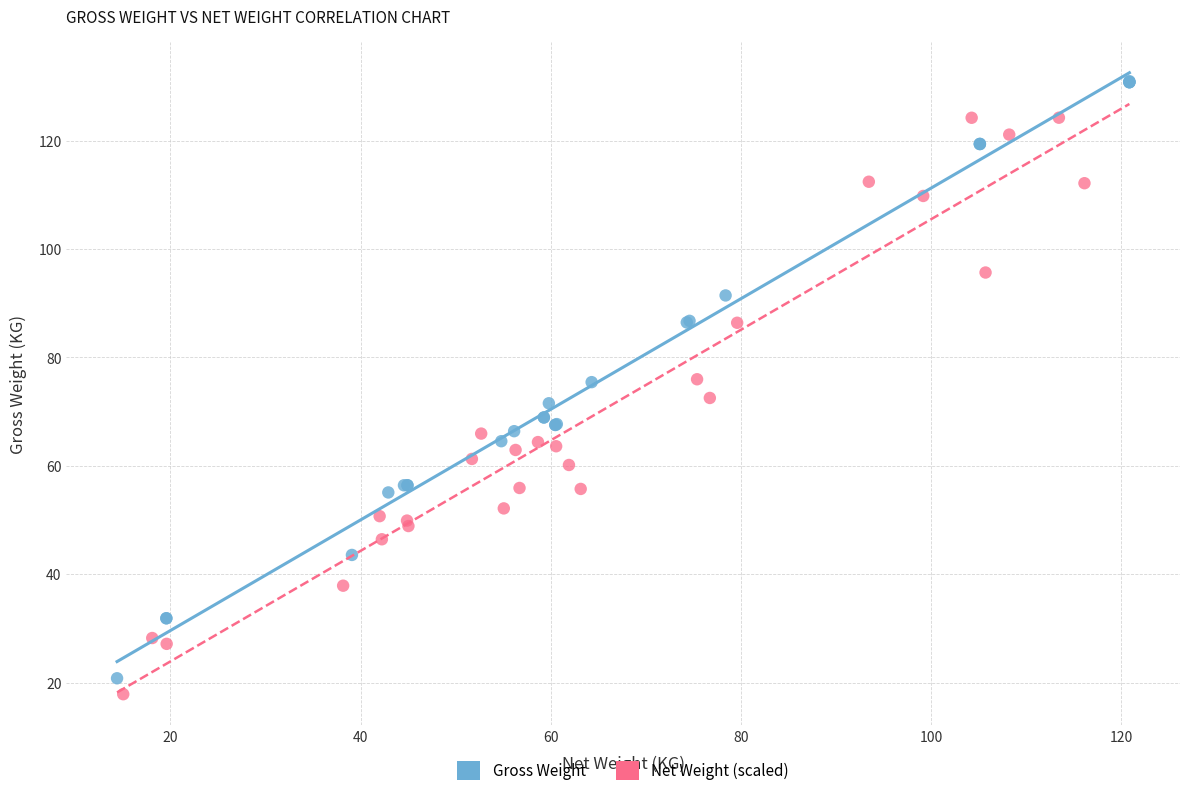

Which series has the widest spread of Y values?

Gross Weight